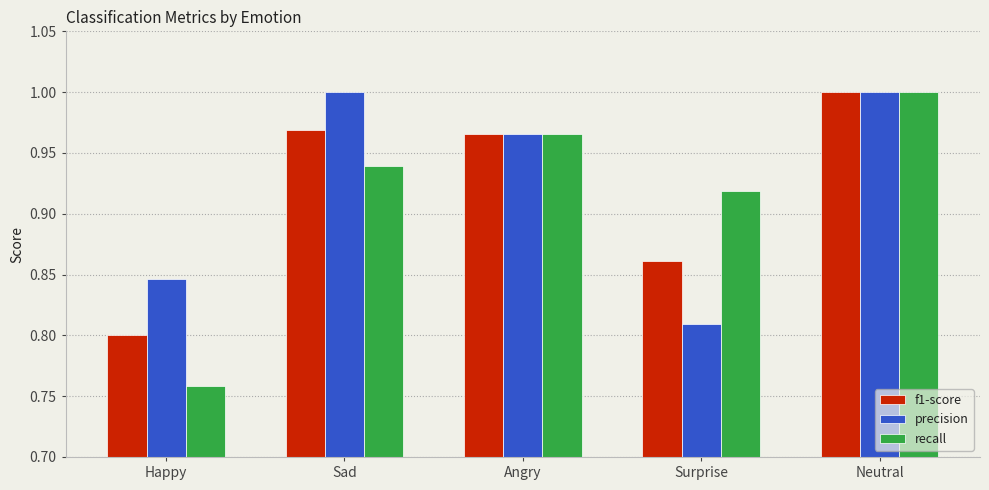

Is it true that precision equals 0.7 at Angry?

False